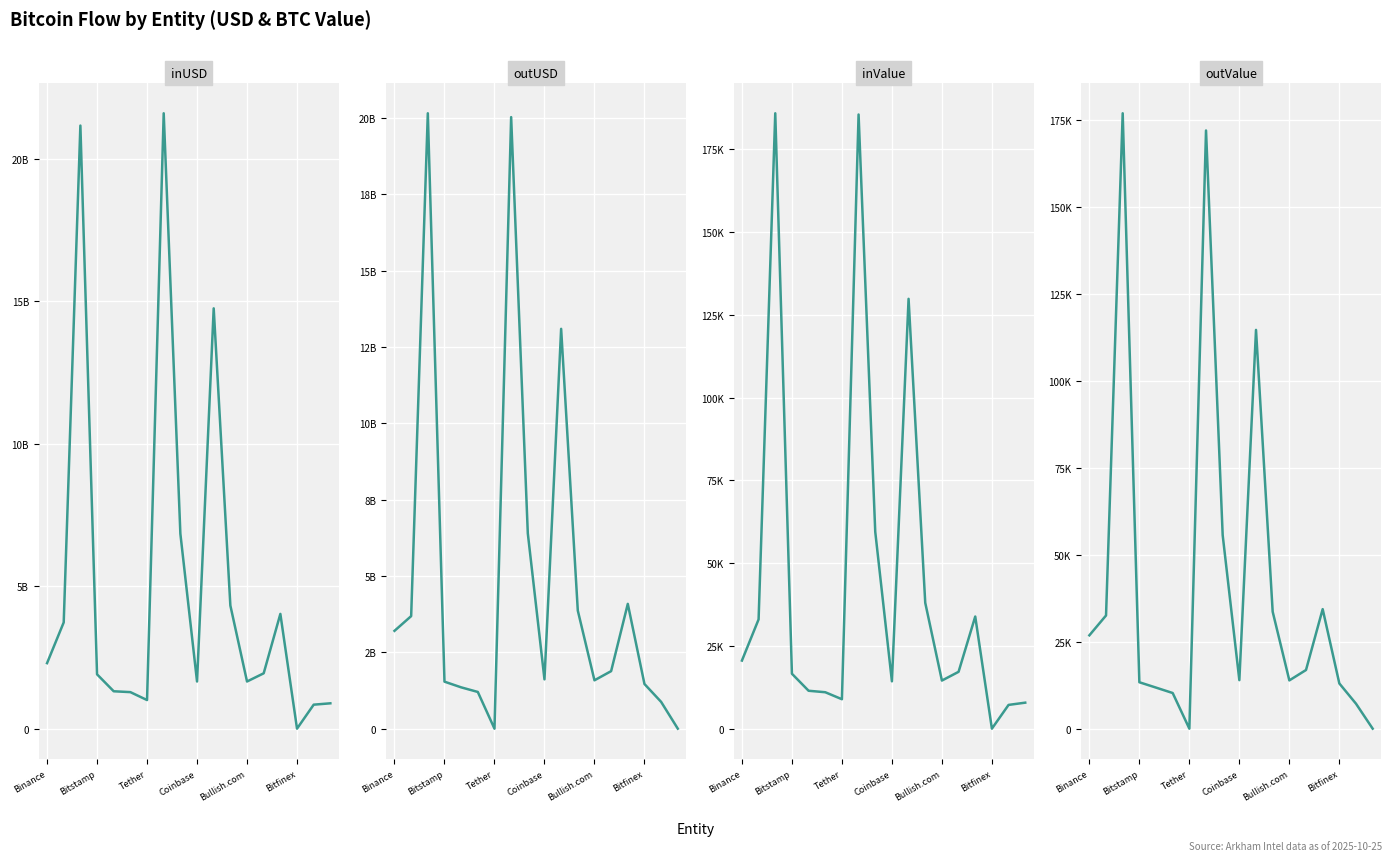

How many values in outValue are above zero?

16